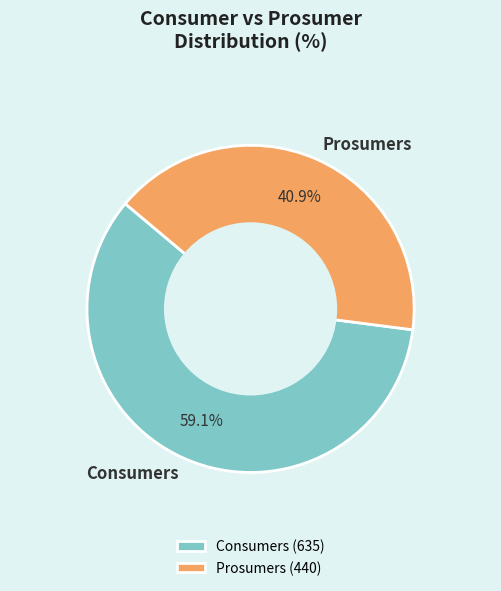

Count the number of slices in the pie.

2